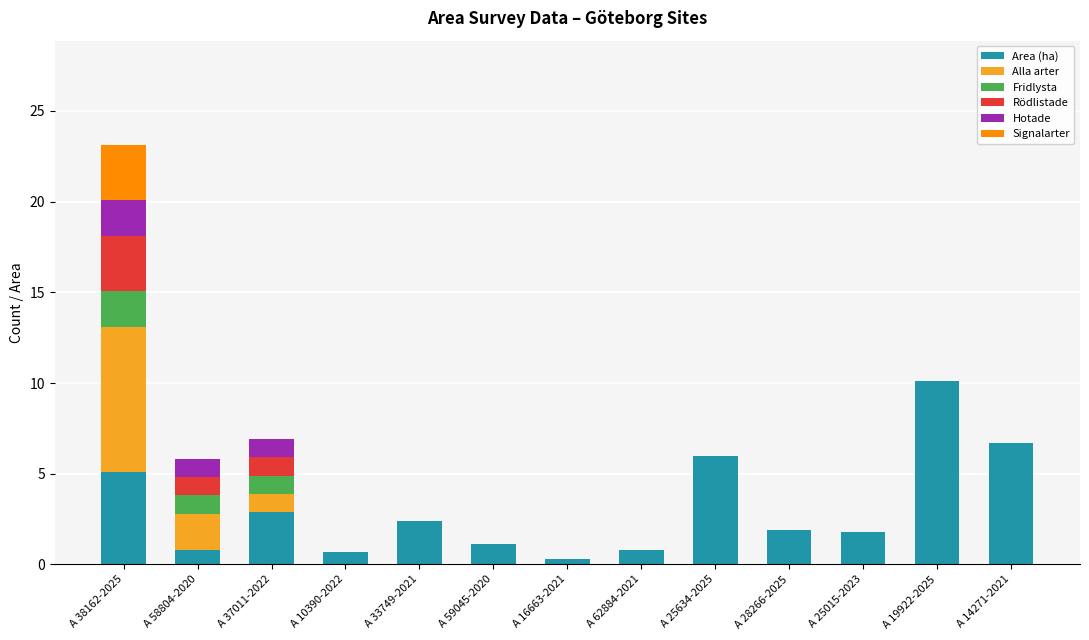

Count the number of categories in the chart.

13